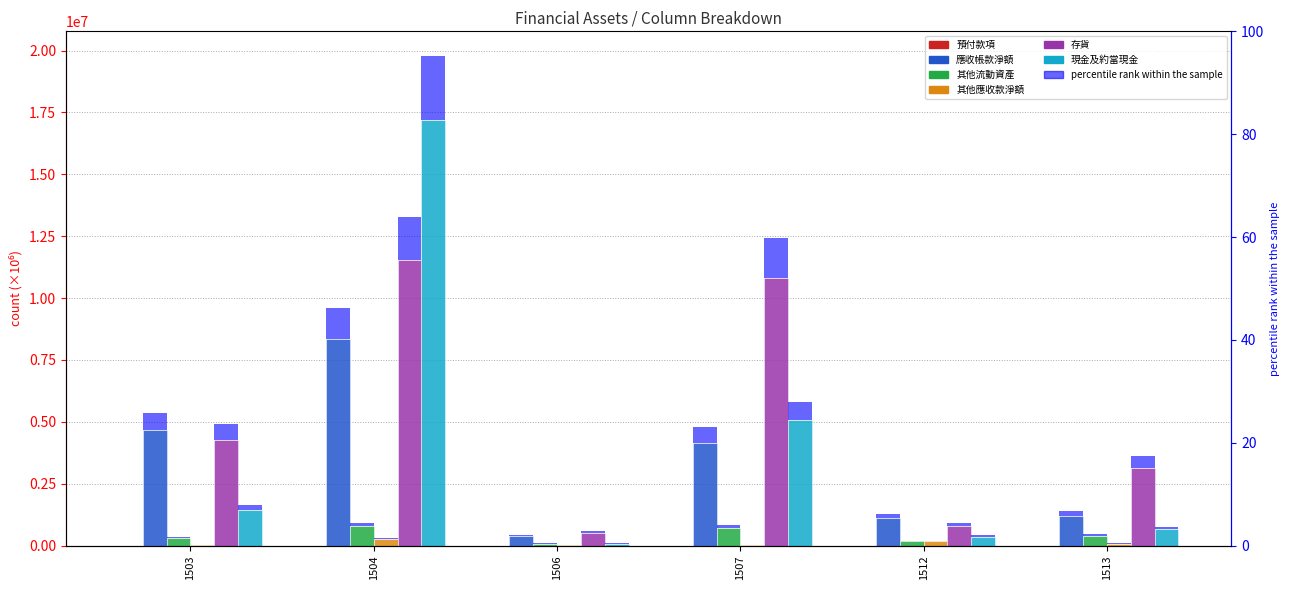

How many groups of bars are there?

6